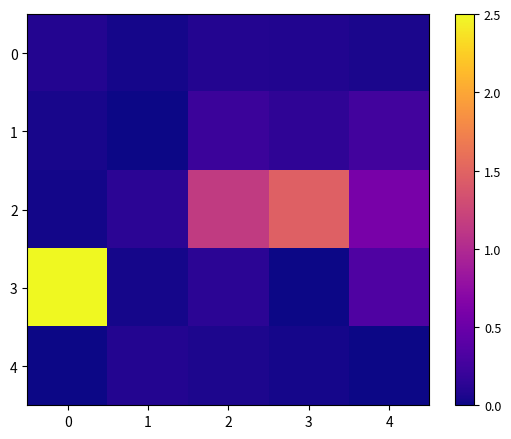

Which series has the largest total across all categories?

2